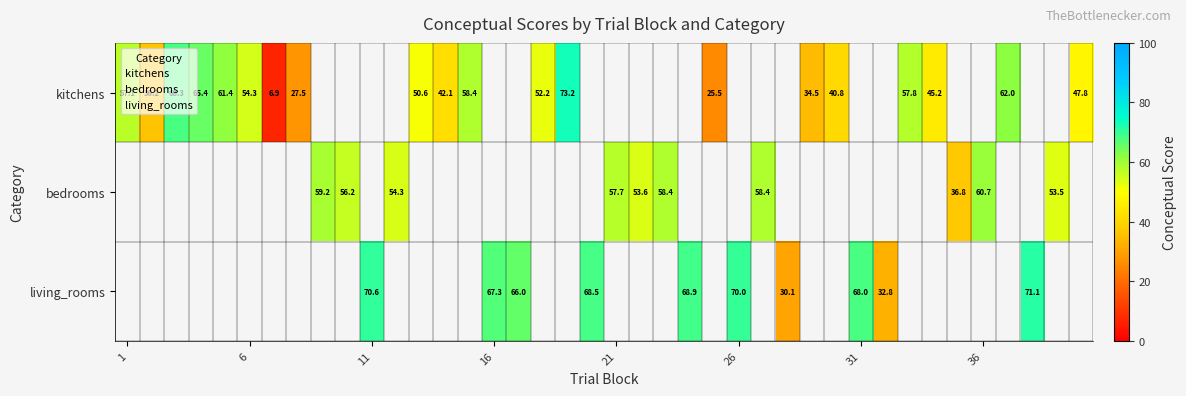

How many data points in kitchens are less than 73?

19